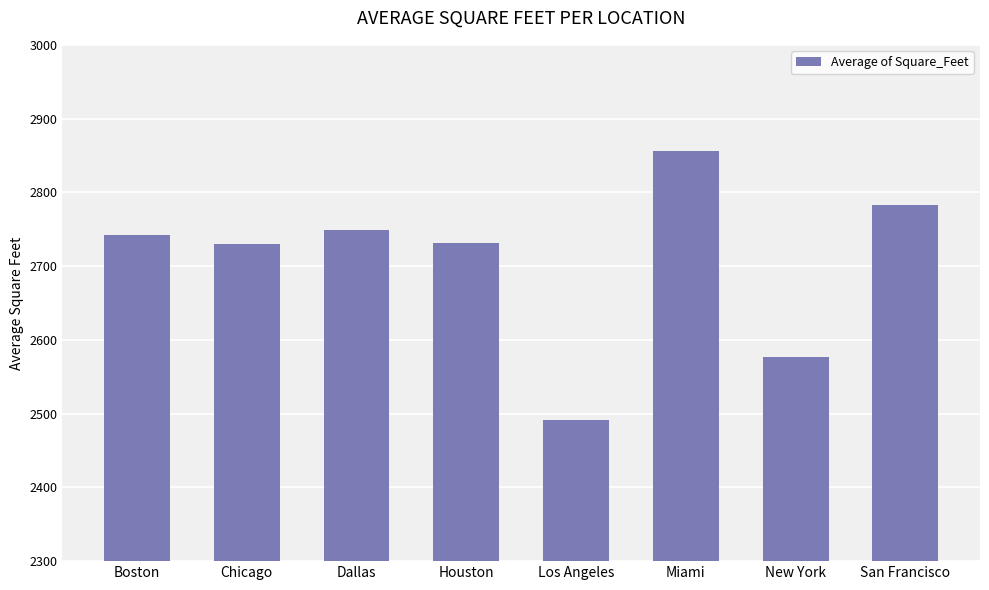

What is the average value?

2707.4